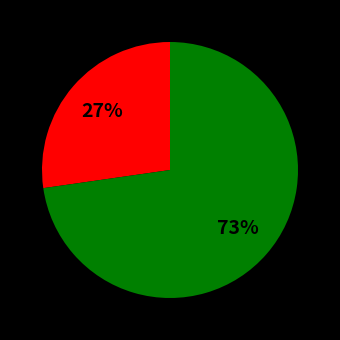

Is there a majority slice in this chart?

Yes